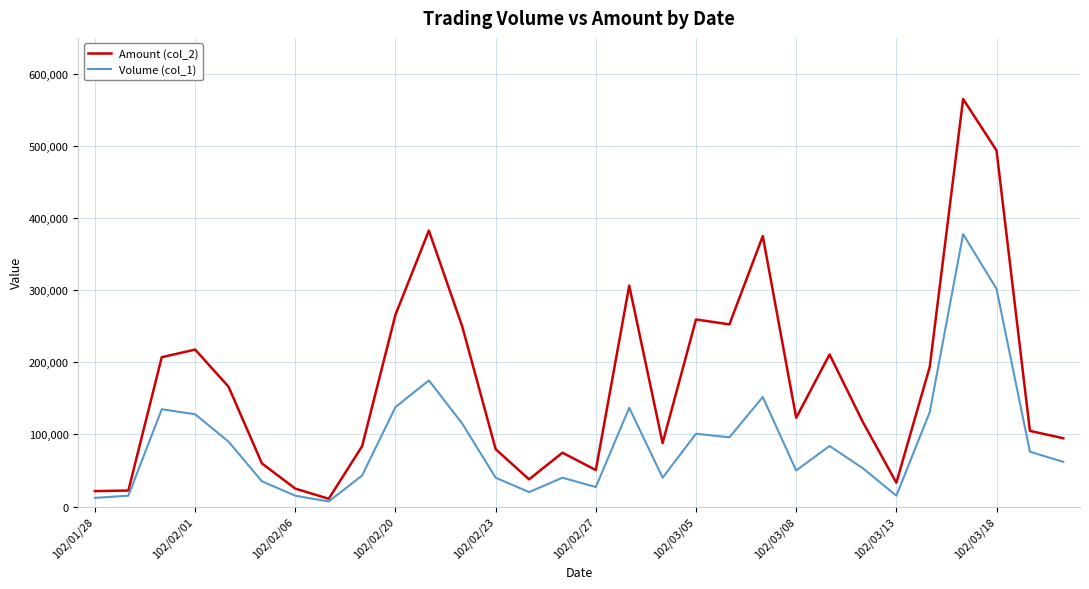

Which series has the widest spread of values?

Amount (col_2)